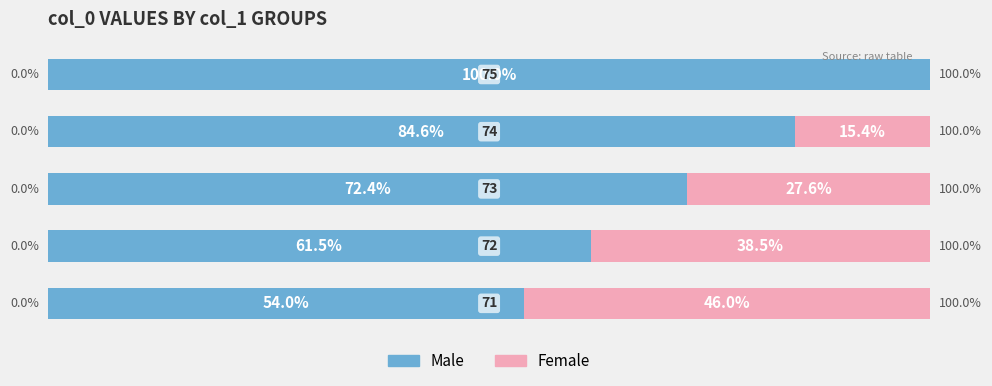

What are all the series names shown in the legend?

Male, Female